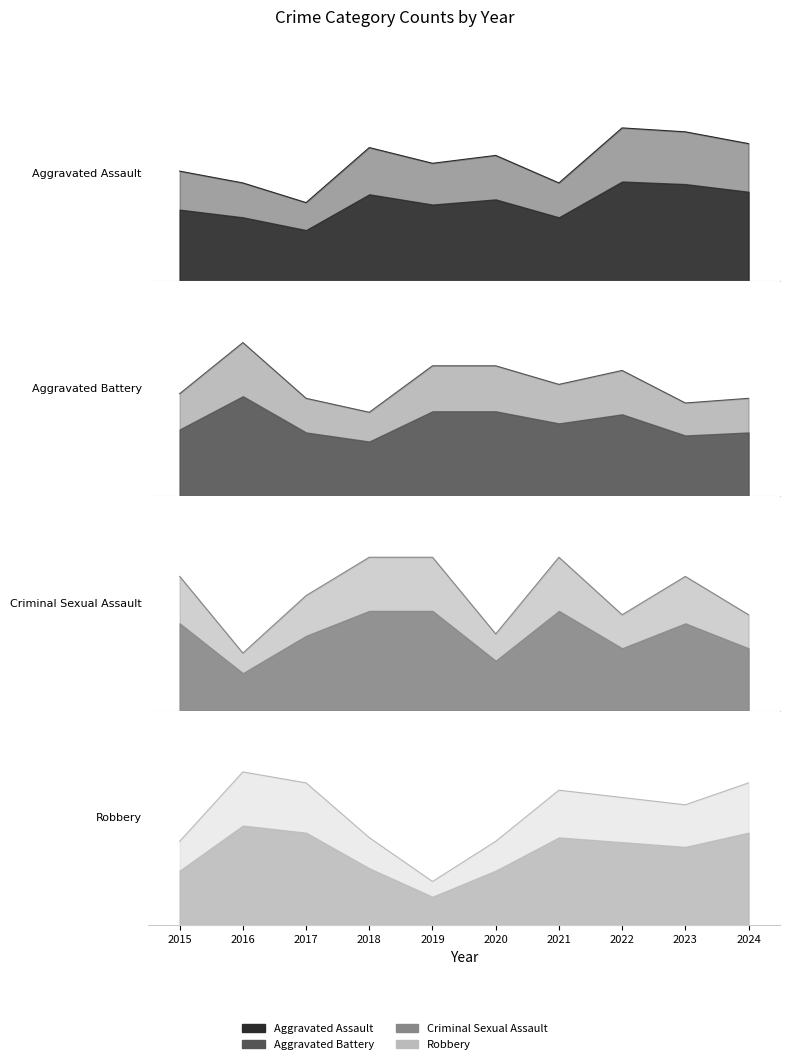

At 2016, list the series in order from smallest to largest.

Criminal Sexual Assault, Aggravated Assault, Aggravated Battery, Robbery